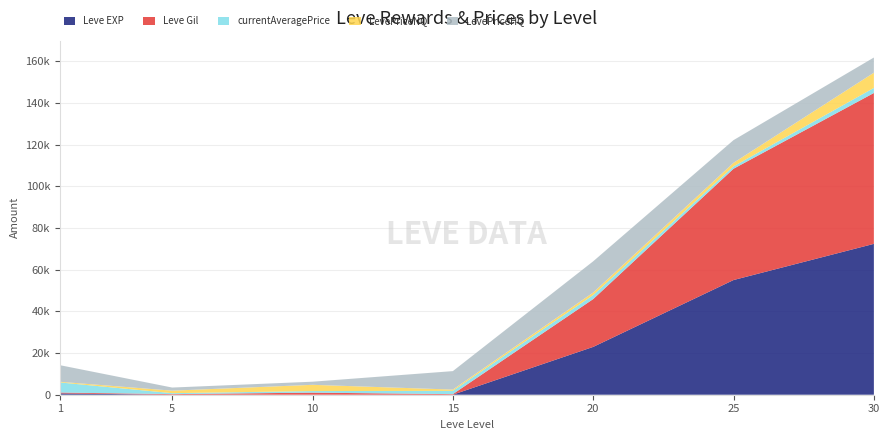

Reading left to right, what are all the values shown in this chart?

Leve EXP: 1=630	5=6	10=9	15=19	20=22960	25=55060	30=72430
Leve Gil: 1=420	5=280	10=990	15=270	20=22960	25=53430	30=72430
currentAveragePrice: 1=4847	5=460	10=750	15=1578	20=1933	25=1154	30=2432
LevePriceNQ: 1=315	5=1200	10=3003	15=601	20=1201	25=1689	30=7296
LevePriceHQ: 1=7972	5=1500	10=1500	15=8866	20=15000	25=10899	30=7296